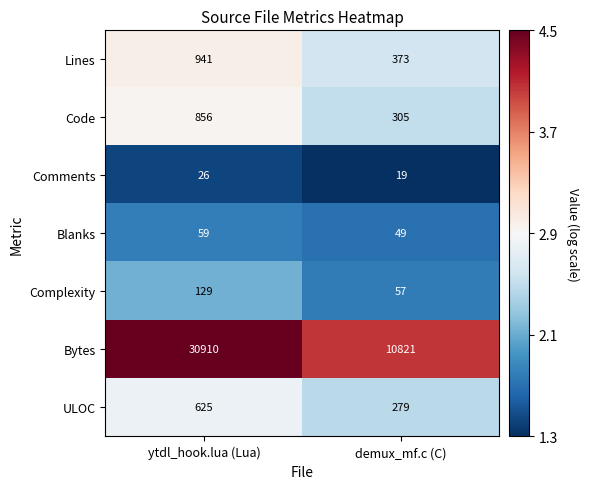

At which category does the chart reach its minimum across all series?

demux_mf.c (C)